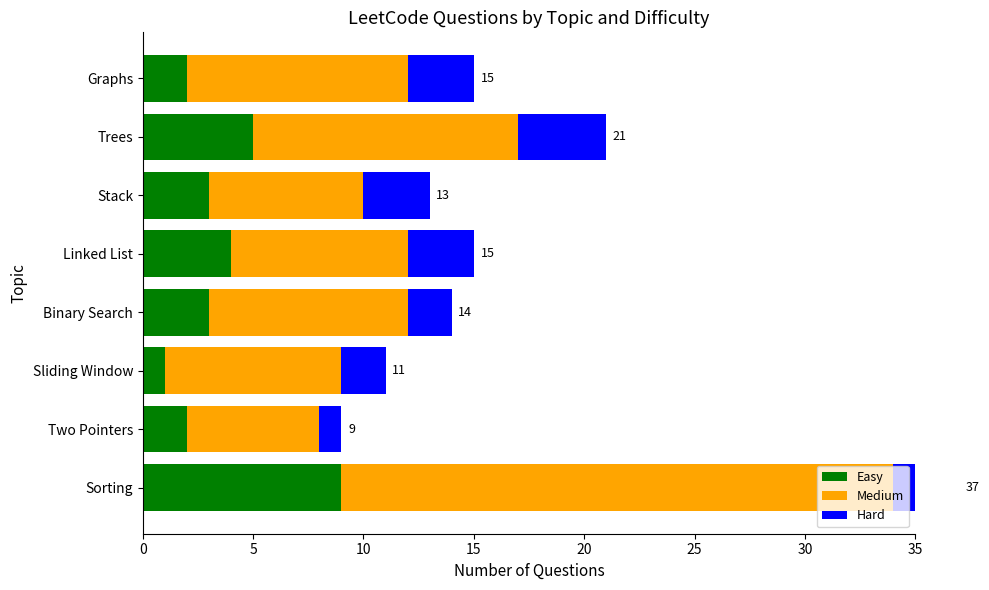

What is the value of the Medium bar at the 1st from the left?

25